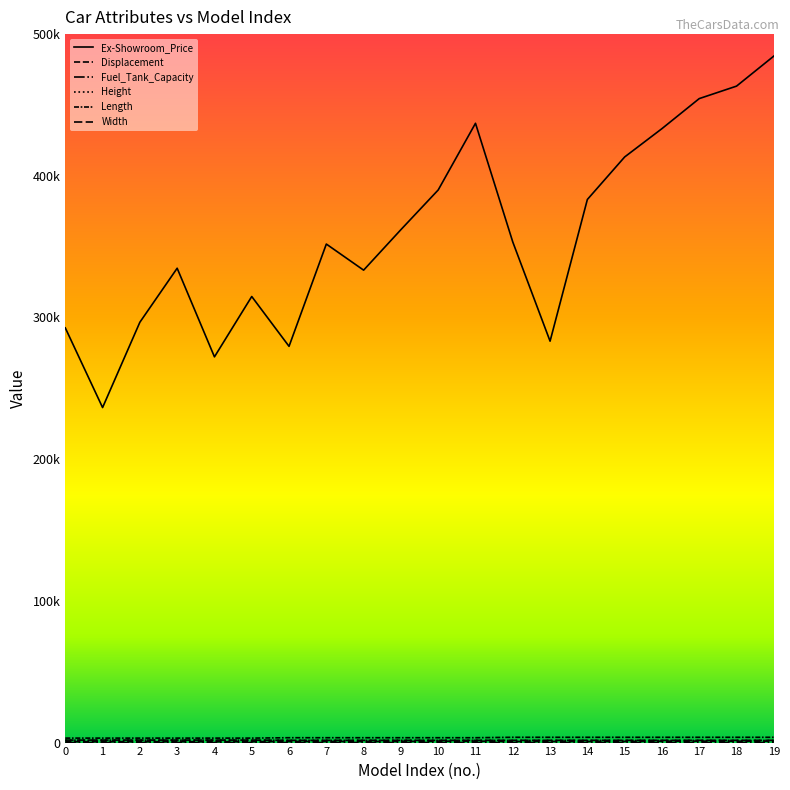

Is this an area chart (filled region under the line)?

No